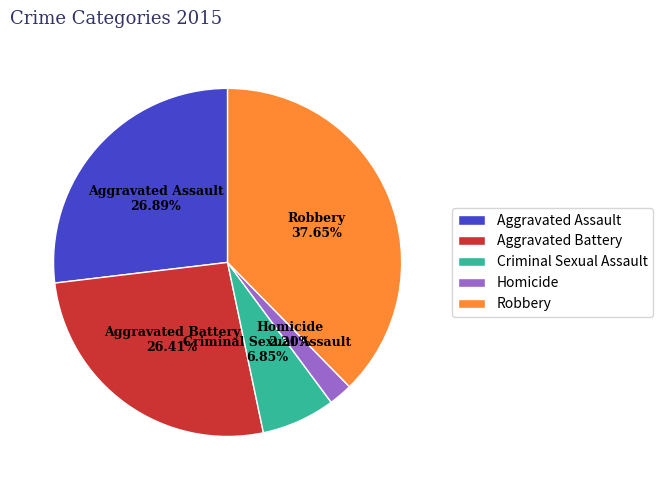

Between Homicide and Criminal Sexual Assault, which is larger?

Criminal Sexual Assault